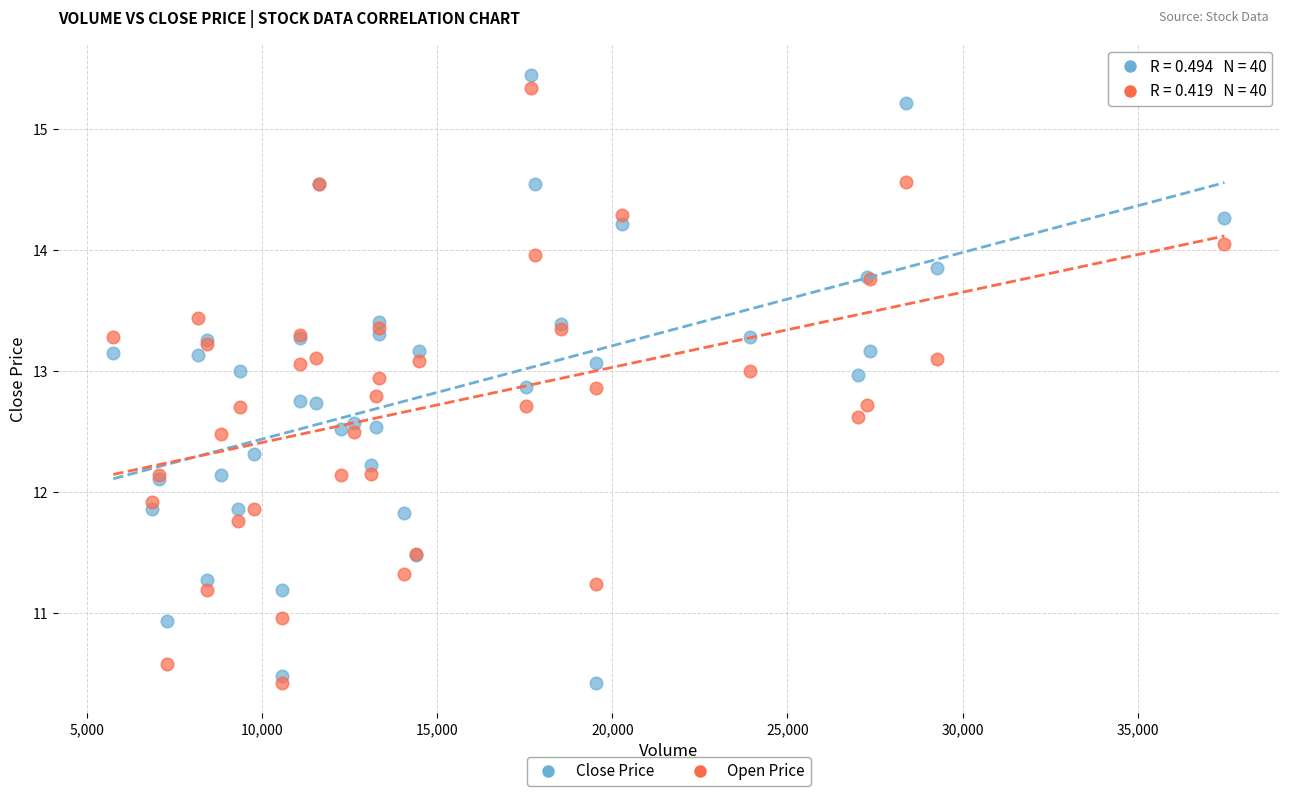

What are all the series names shown in the legend?

Close Price, Open Price